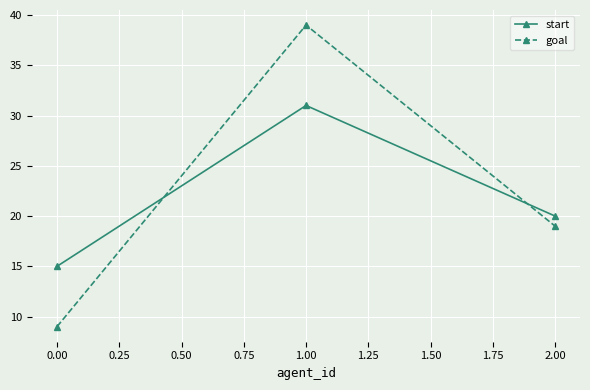

Which series has the largest range (max minus min)?

goal